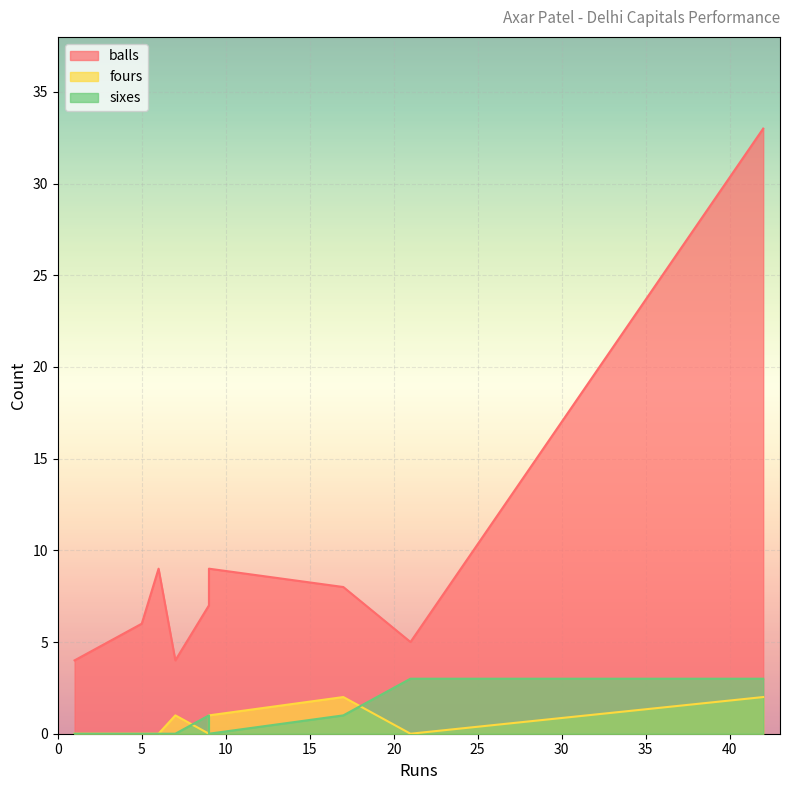

True or false: fours and sixes intersect in this chart.

True